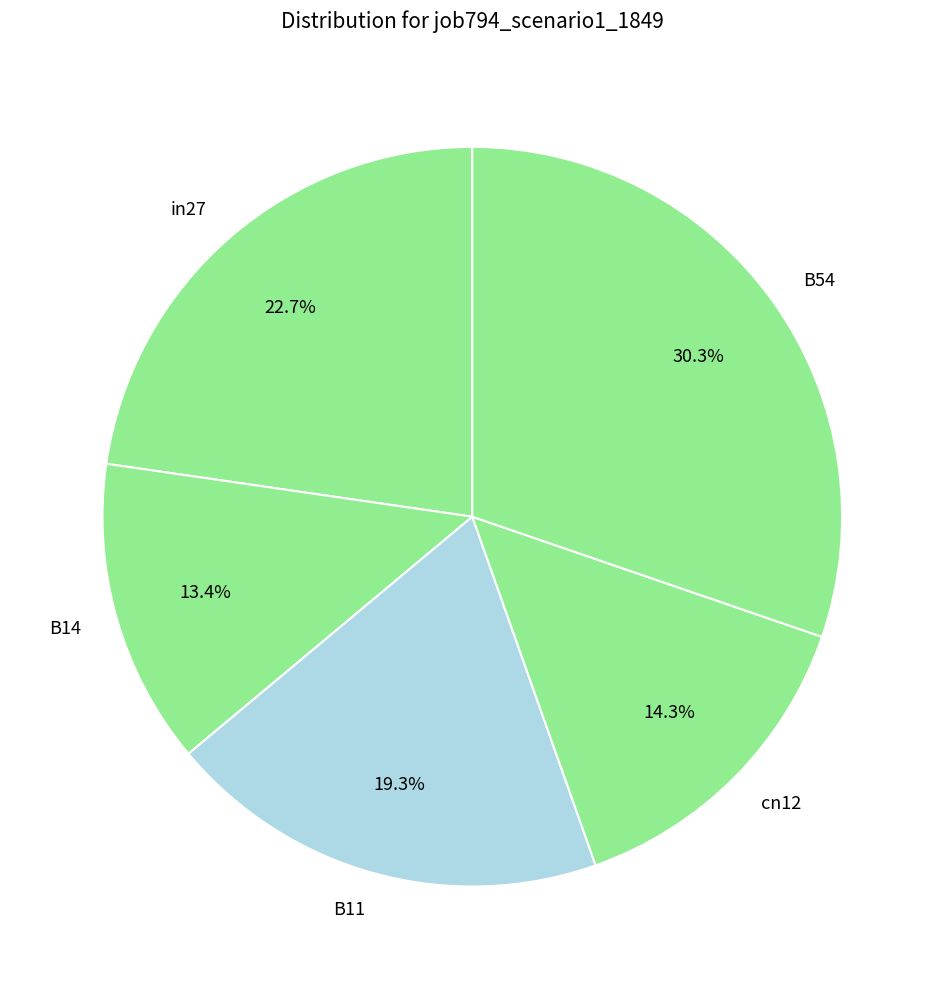

What percentage is NOT represented by B11?

80.7%